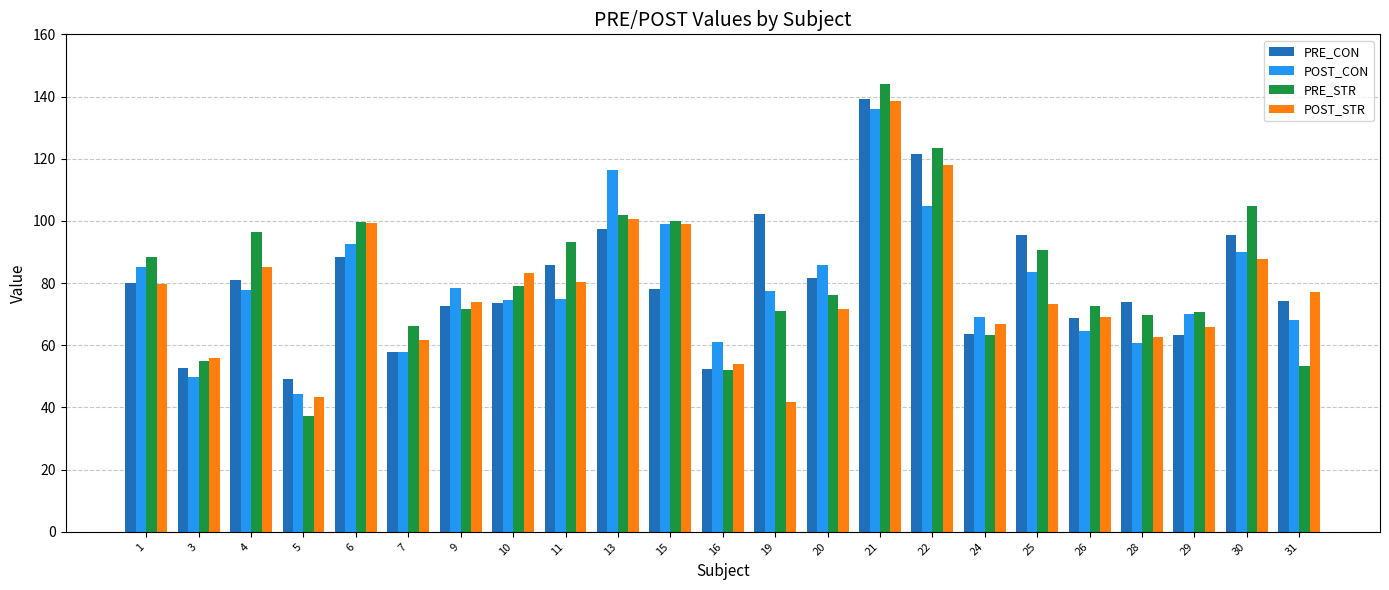

What is the approximate value of POST_CON at 10?

74.7